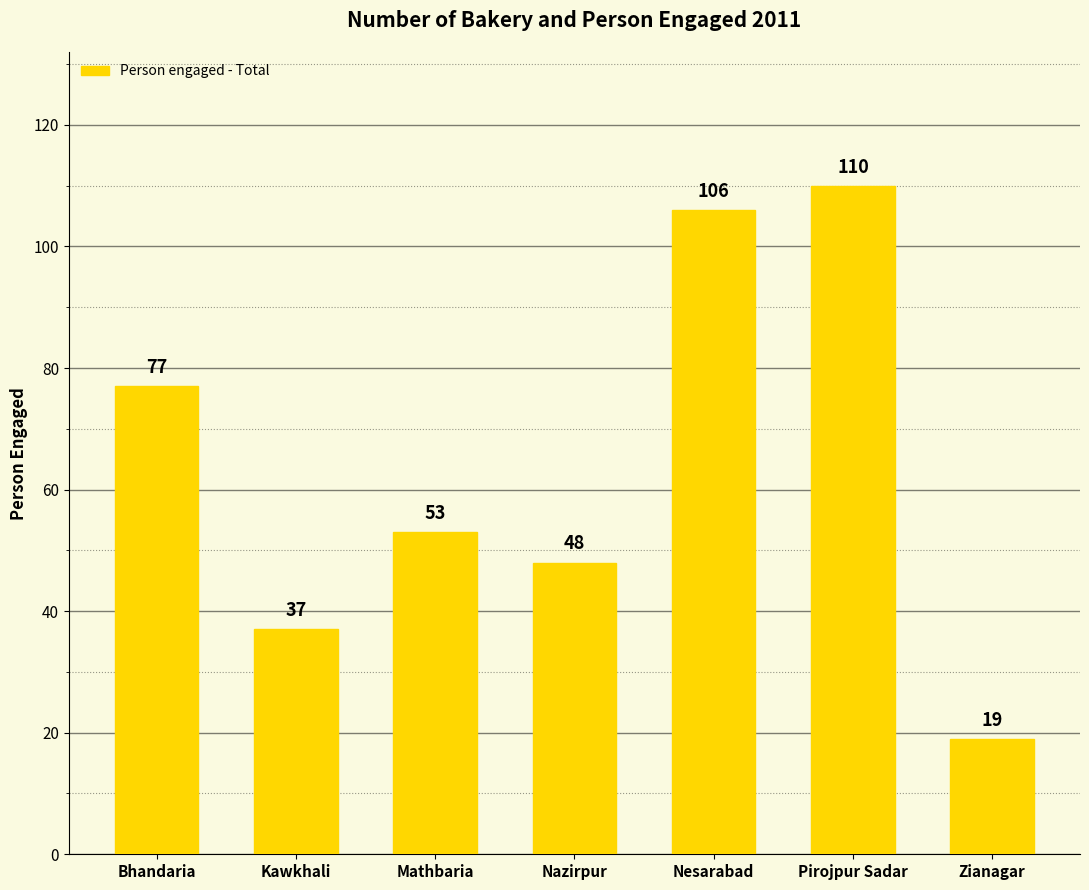

Rank the categories by value from lowest to highest.

Zianagar, Kawkhali, Nazirpur, Mathbaria, Bhandaria, Nesarabad, Pirojpur Sadar